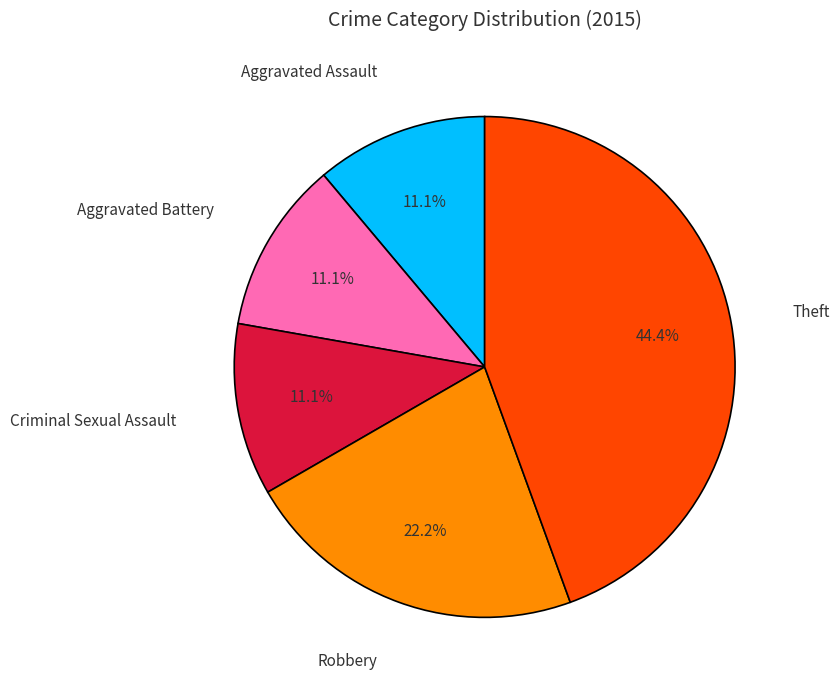

What is the ratio of the value at Criminal Sexual Assault to the value at Robbery?

0.5